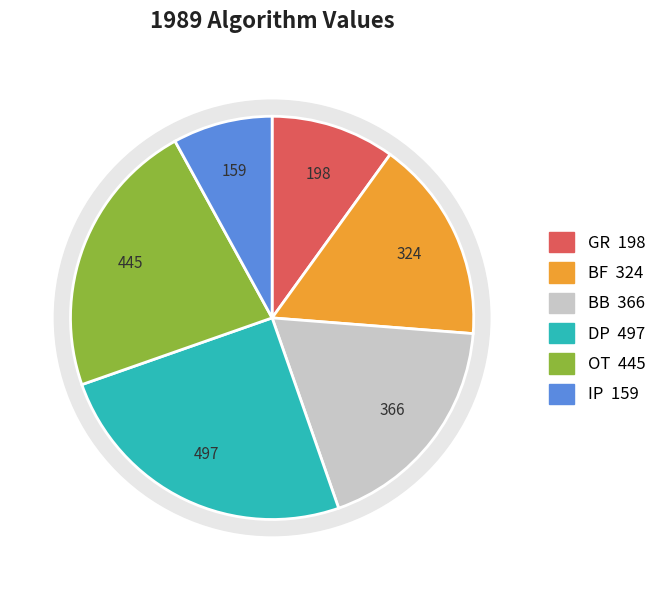

Is the sum of BF and GR greater than half?

No